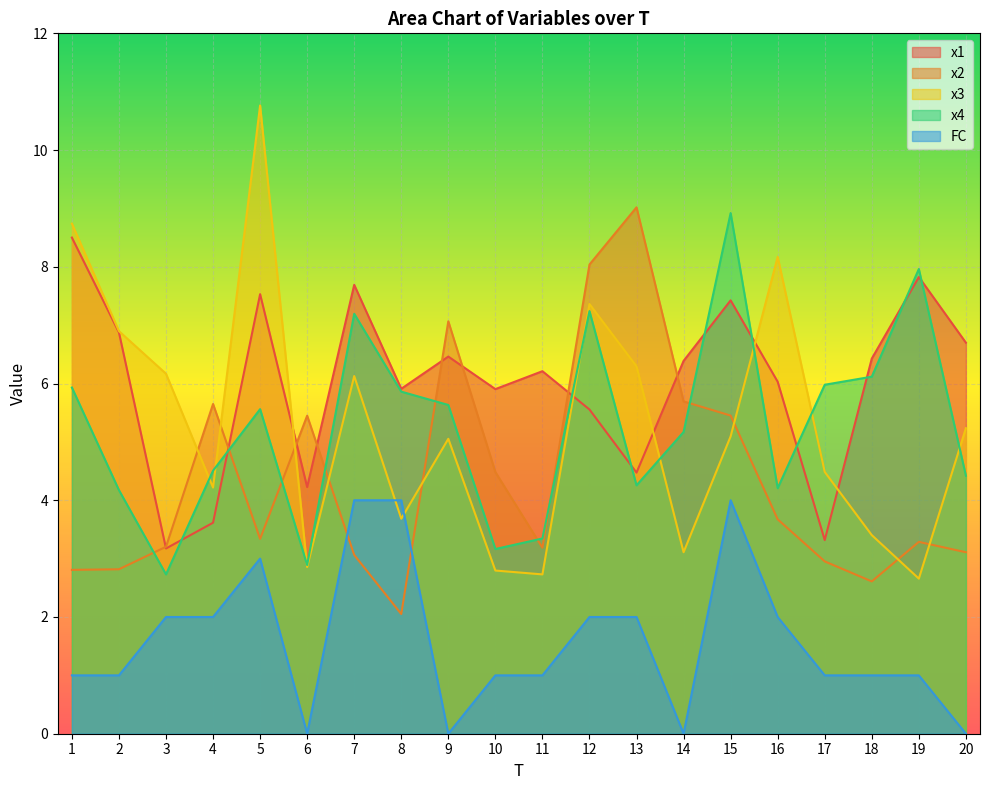

Reading left to right, transcribe all the data shown in this chart.

x1: 8.5	6.9	3.2	3.6	7.5	4.2	7.7	5.9	6.5	5.9	6.2	5.6	4.5	6.4	7.4	6.0	3.3	6.4	7.8	6.7
x2: 2.8	2.8	3.2	5.6	3.3	5.4	3.1	2.1	7.1	4.5	3.2	8.0	9.0	5.7	5.5	3.7	3.0	2.6	3.3	3.1
x3: 8.7	6.9	6.2	4.2	10.8	2.9	6.1	3.7	5.1	2.8	2.7	7.4	6.3	3.1	5.1	8.2	4.5	3.4	2.7	5.2
x4: 5.9	4.2	2.7	4.5	5.6	2.9	7.2	5.9	5.6	3.2	3.3	7.2	4.3	5.2	8.9	4.2	6.0	6.1	8.0	4.4
FC: 1.0	1.0	2.0	2.0	3.0	0.0	4.0	4.0	0.0	1.0	1.0	2.0	2.0	0.0	4.0	2.0	1.0	1.0	1.0	0.0